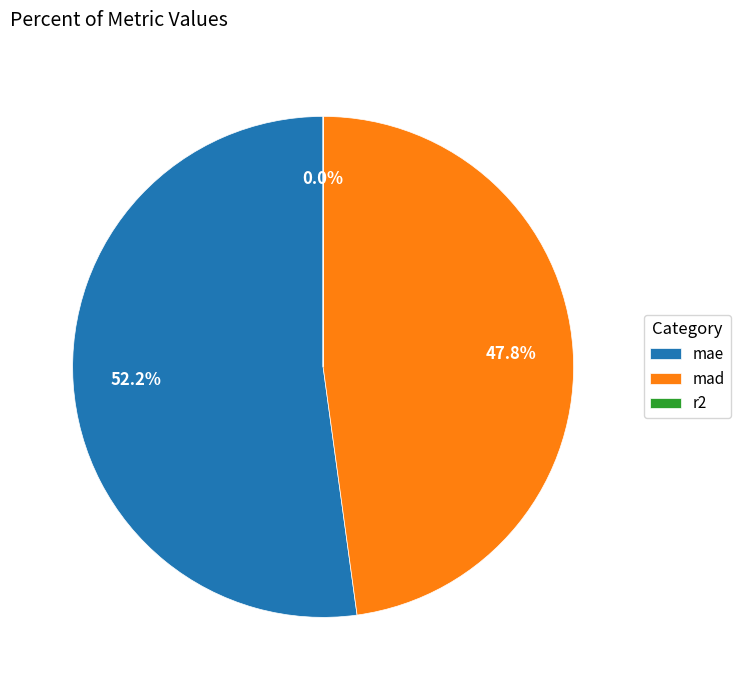

What is the largest slice in the pie chart?

mae